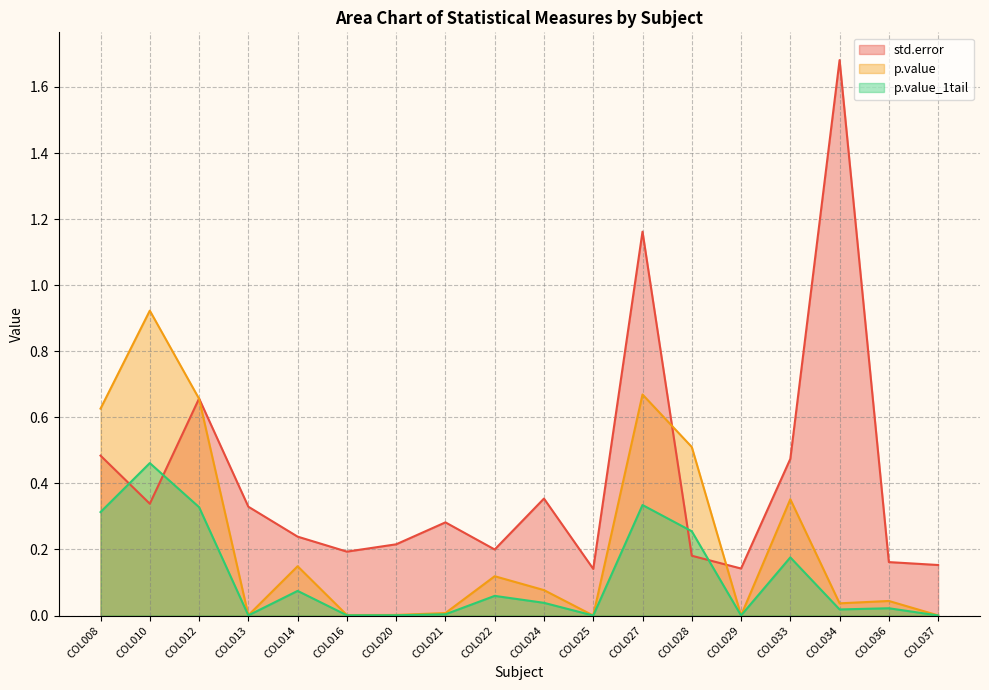

Is the value of p.value at COL022 greater than the value of std.error at COL022?

No